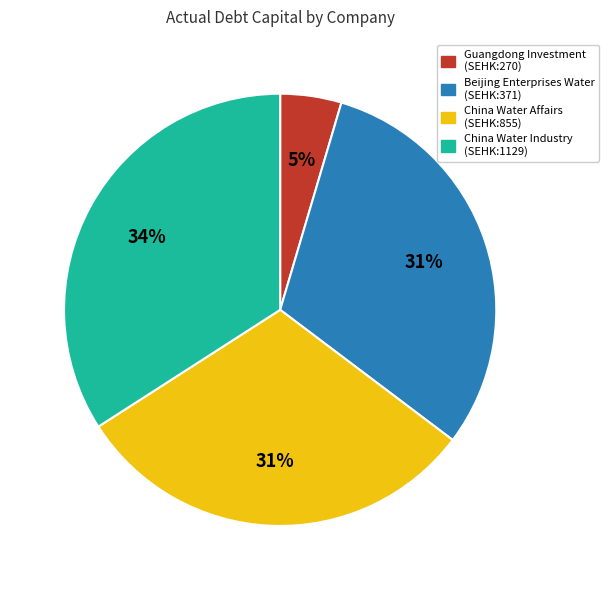

Count the number of slices in the pie.

4